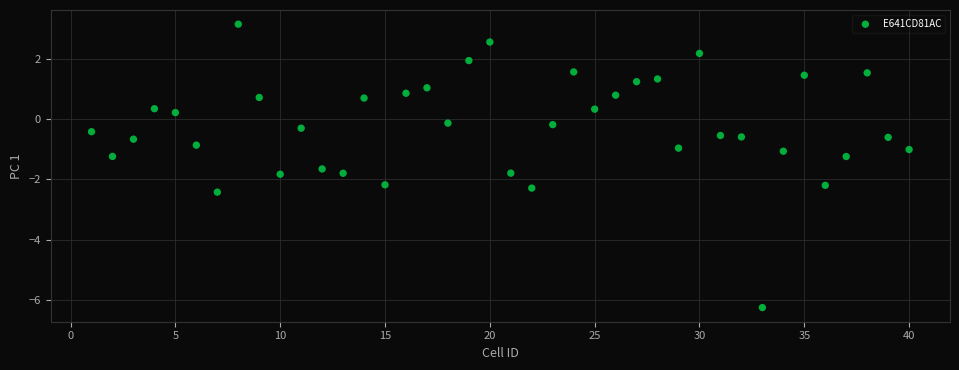

What is the range of X values (max minus min)?

39.0